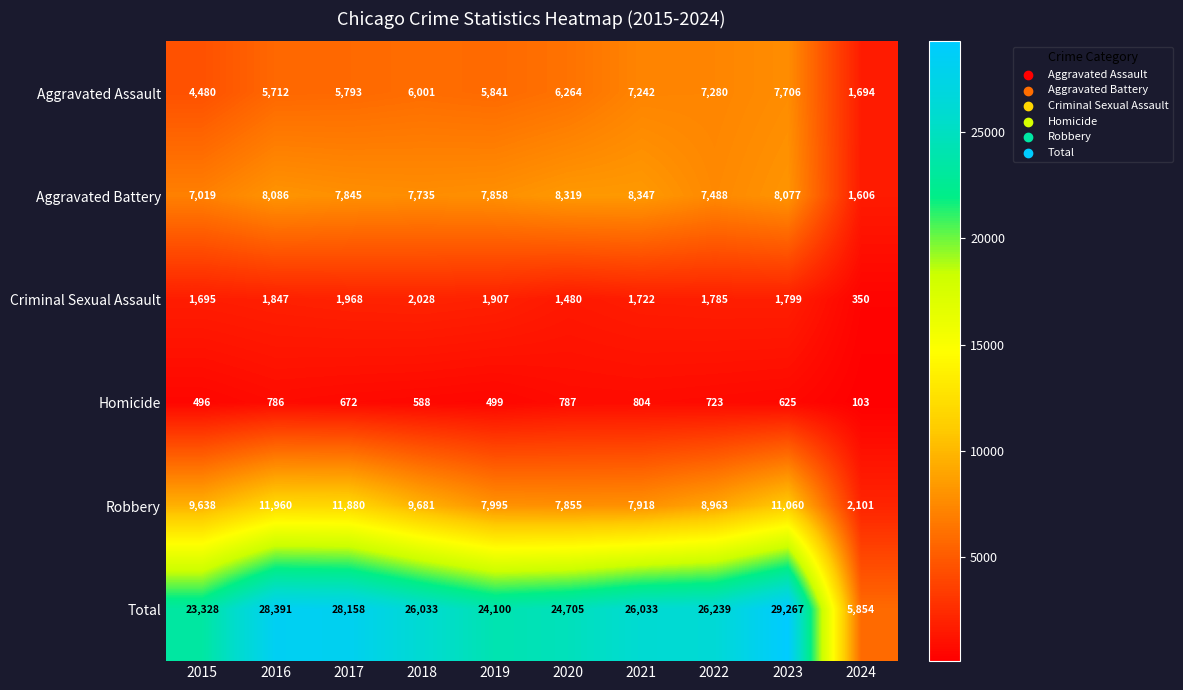

True or false: Total has a value of 23328 at 2015.

True